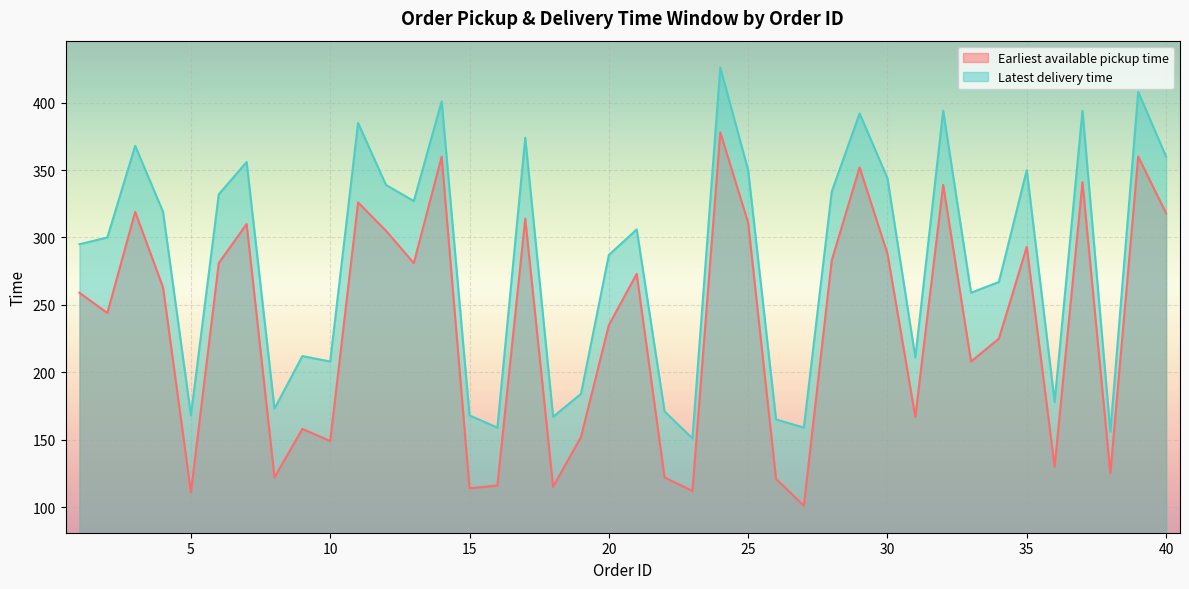

Reading left to right, extract all data points from this chart.

Earliest available pickup time: 259	244	319	263	111	281	310	122	158	149	326	305	281	360	114	116	314	115	152	235	273	122	112	378	311	121	101	283	352	288	167	339	208	225	293	130	341	125	360	318
Latest delivery time: 295	300	368	319	168	332	356	173	212	208	385	339	327	401	168	159	374	167	184	287	306	171	151	426	350	165	159	334	392	344	211	394	259	267	350	178	394	156	408	360